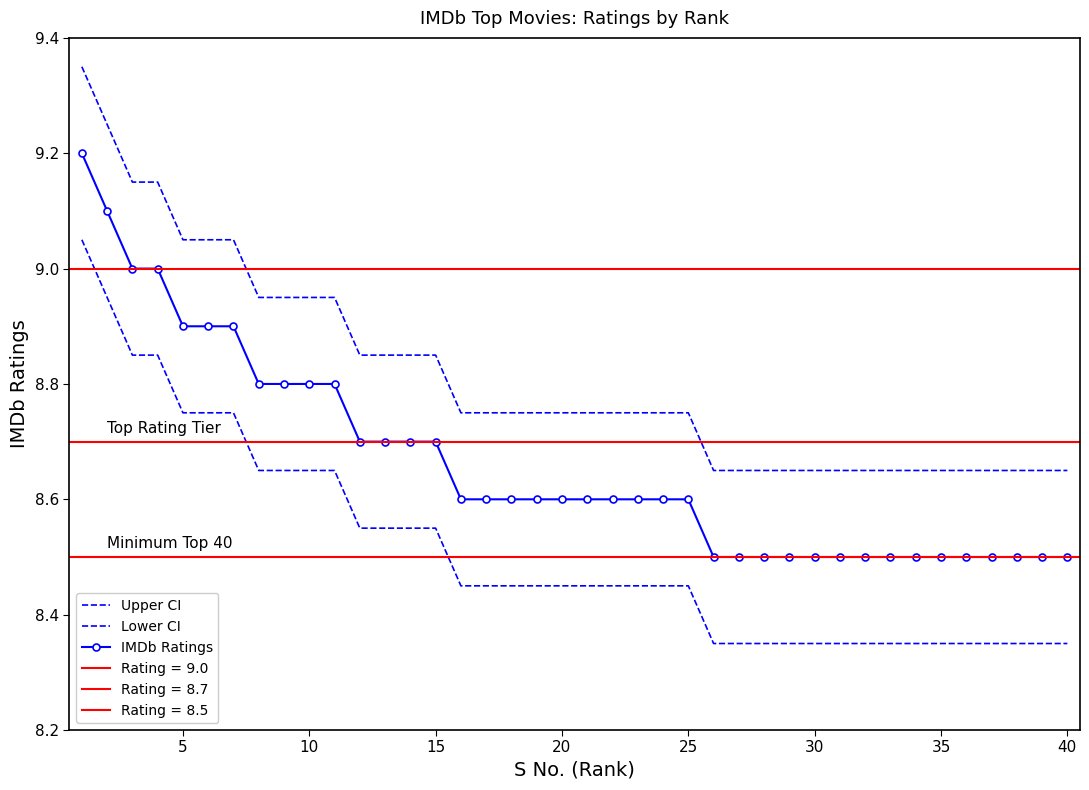

How many categories are shown in the chart?

40